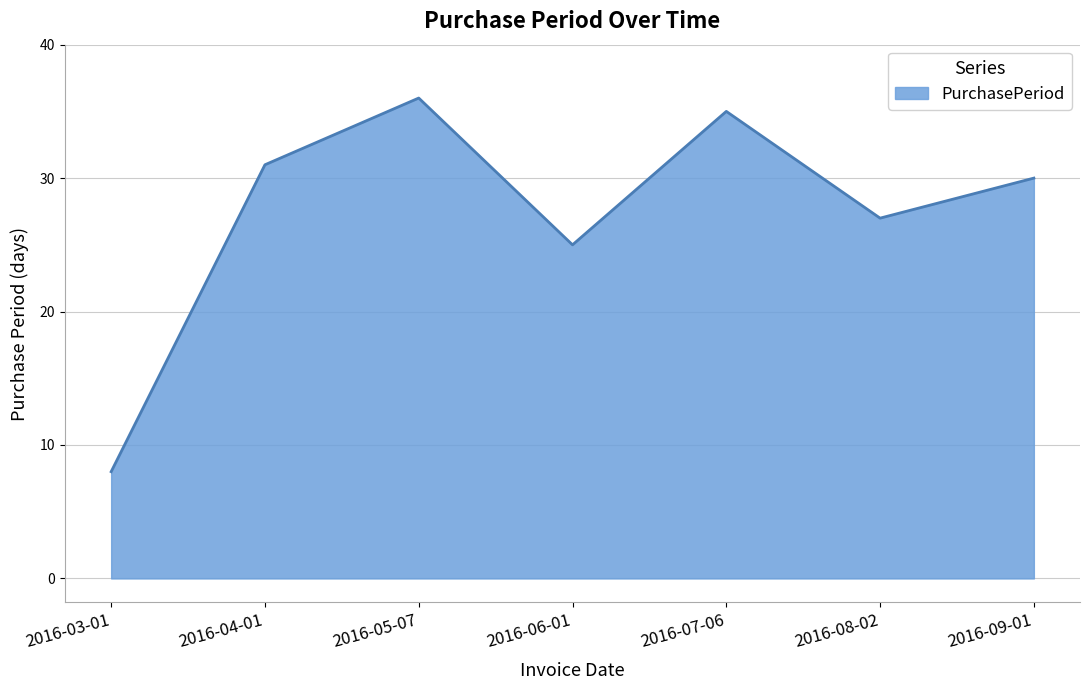

What is the average value?

27